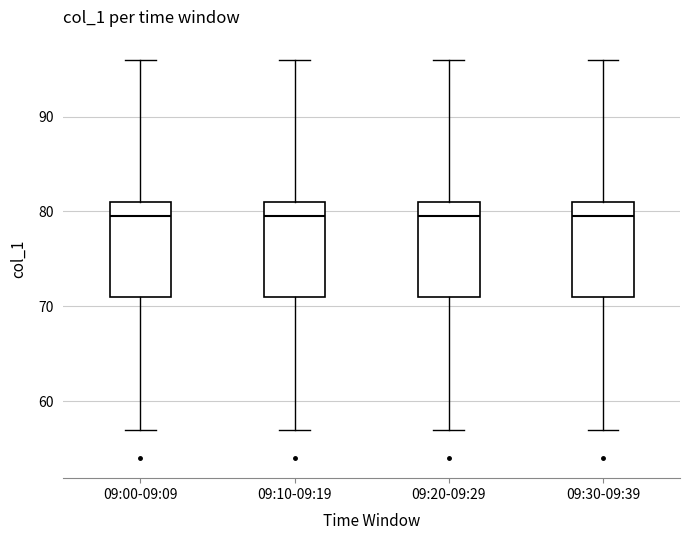

Reading left to right, read every box against the y-axis: the position of its median line, the range the box covers, and the ends of its whiskers. The values are not printed on the chart, so give them approximately, as read against the axis.

09:00-09:09: median 80, box 71 to 81, whiskers 57 to 96
09:10-09:19: median 80, box 71 to 81, whiskers 57 to 96
09:20-09:29: median 80, box 71 to 81, whiskers 57 to 96
09:30-09:39: median 80, box 71 to 81, whiskers 57 to 96